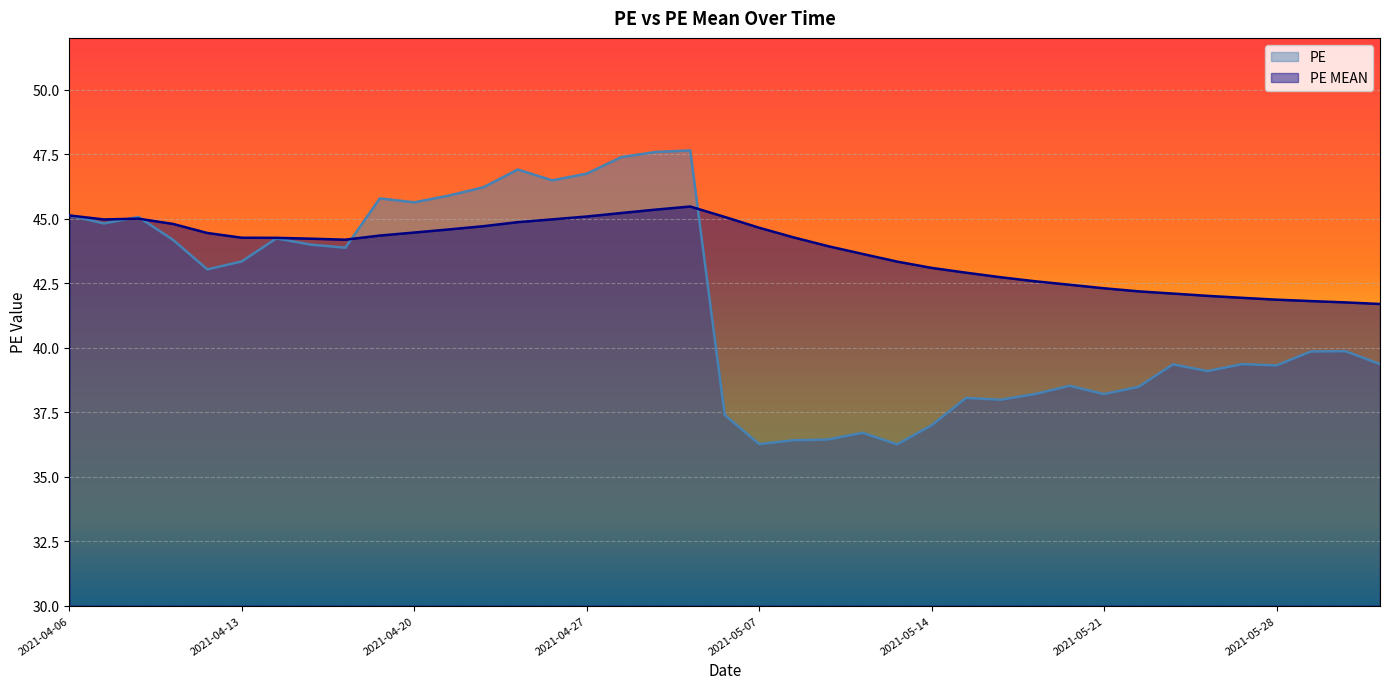

How many data points in PE MEAN are less than 44?

17